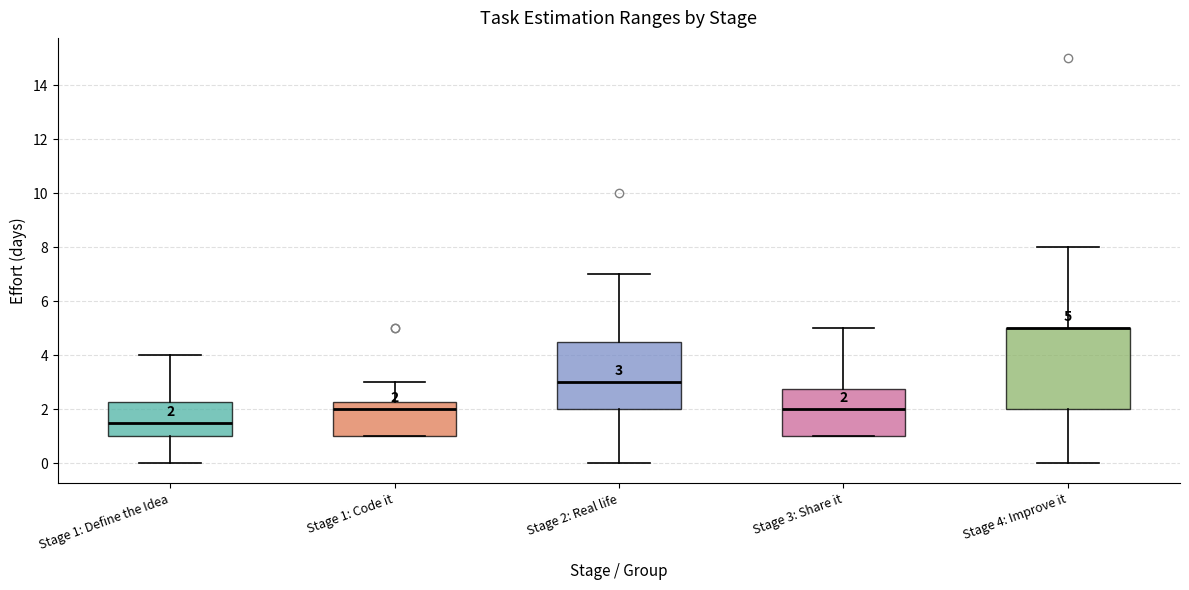

Comparing the boxes themselves (not the whiskers), which one is the tallest?

Stage 4: Improve it